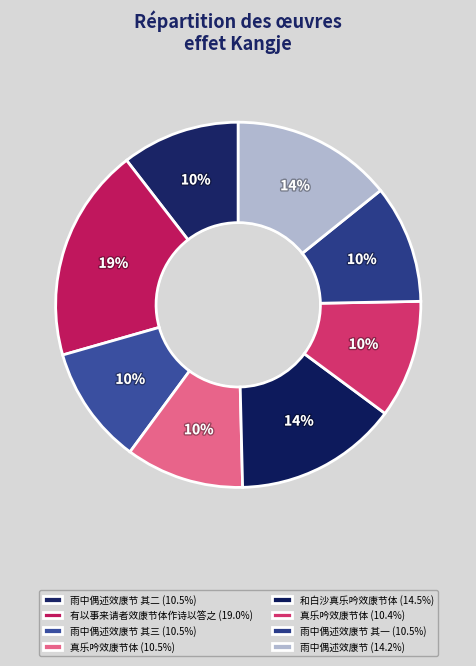

To the nearest percent, what is the average slice percentage?

12%